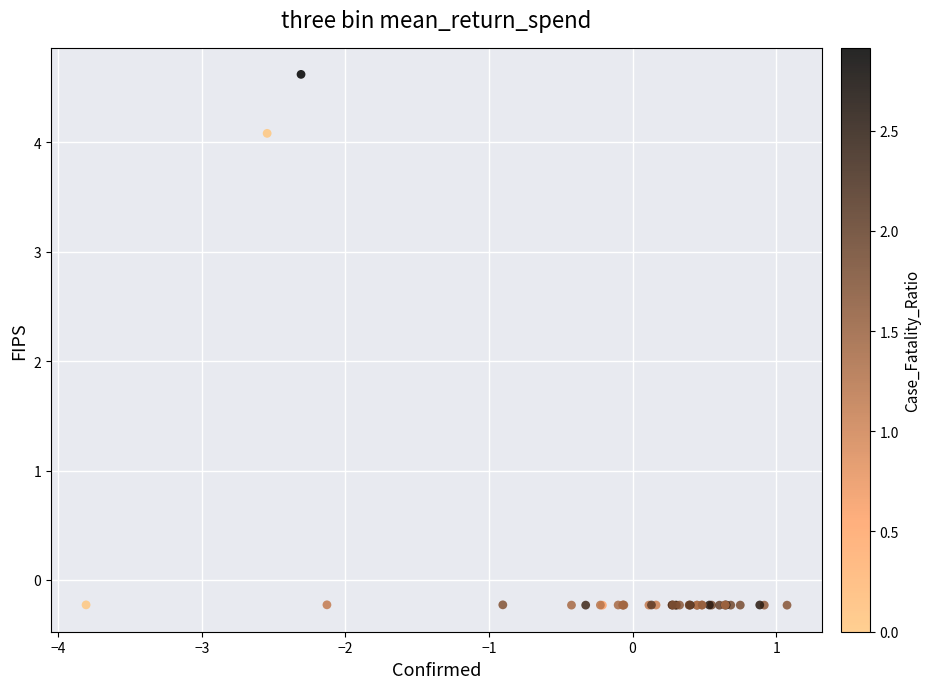

What Y value in the scatter plot is closest to 2?

4.1